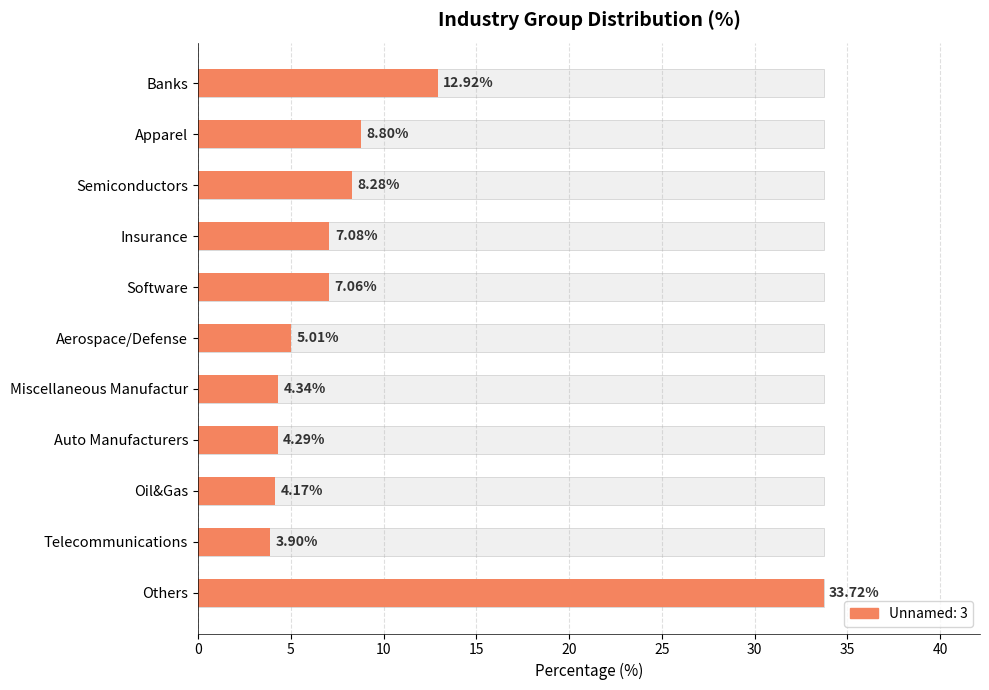

What is the approximate value at Insurance?

7.1